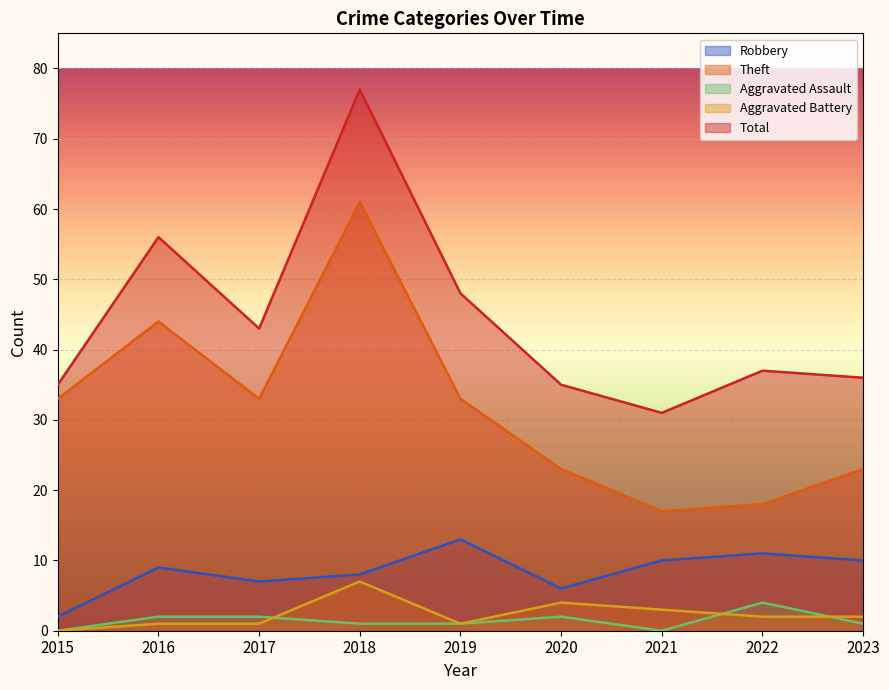

Reading left to right, transcribe all the data shown in this chart.

Robbery: 2	9	7	8	13	6	10	11	10
Theft: 33	44	33	61	33	23	17	18	23
Aggravated Assault: 0	2	2	1	1	2	0	4	1
Aggravated Battery: 0	1	1	7	1	4	3	2	2
Total: 35	56	43	77	48	35	31	37	36